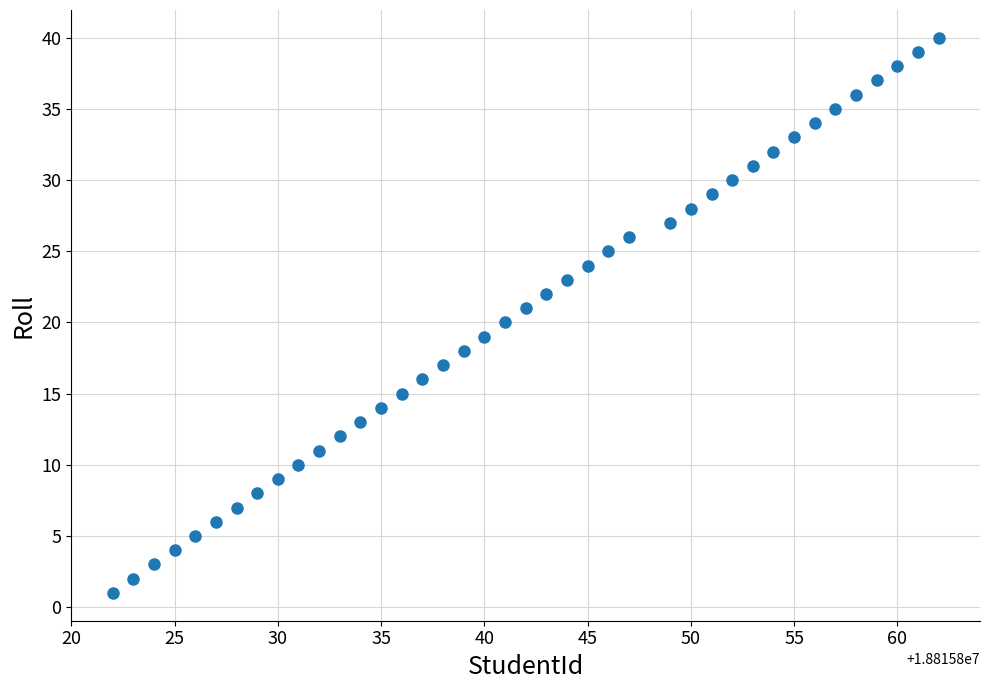

What is the range of X values (max minus min)?

40